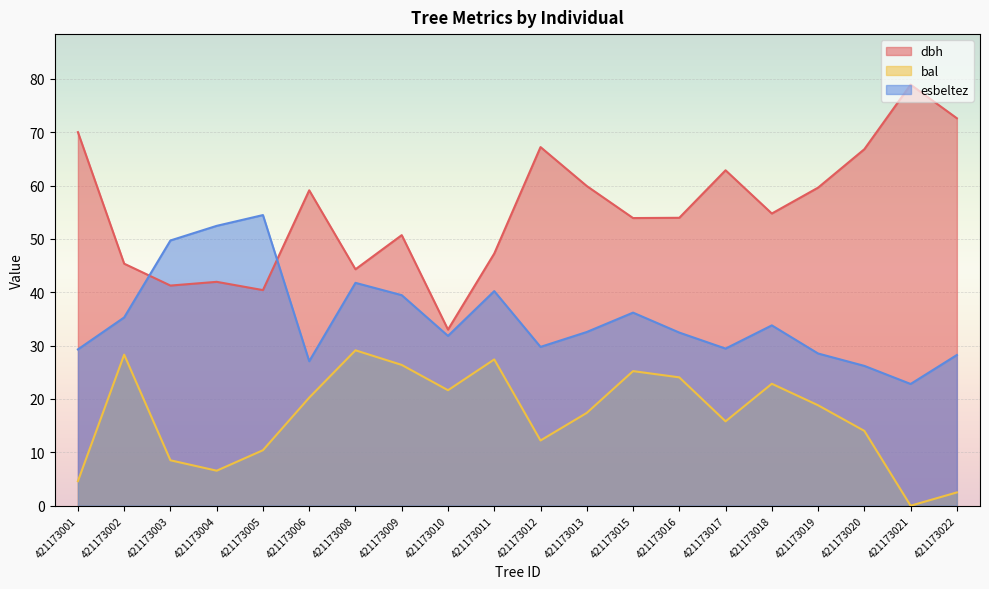

How many lines are shown in the chart?

3